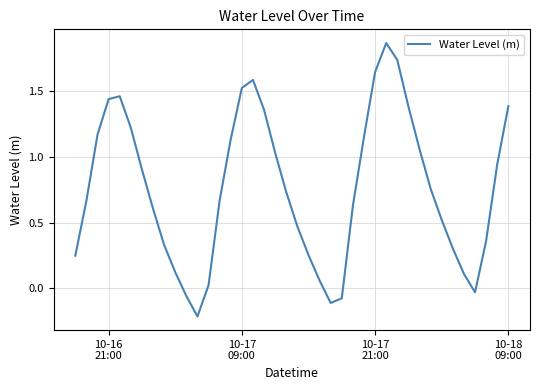

What is the difference between the maximum and minimum values?

2.1